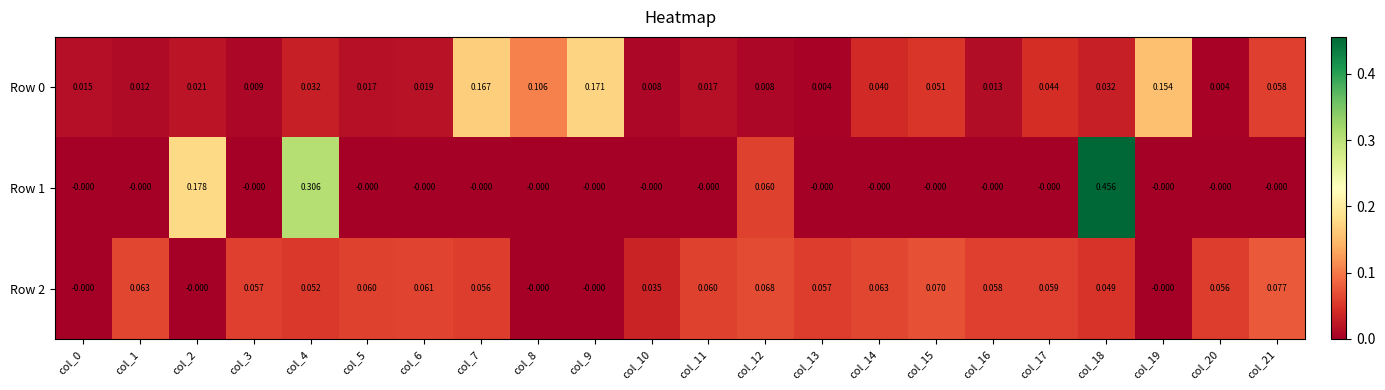

How many distinct data groups are displayed?

3